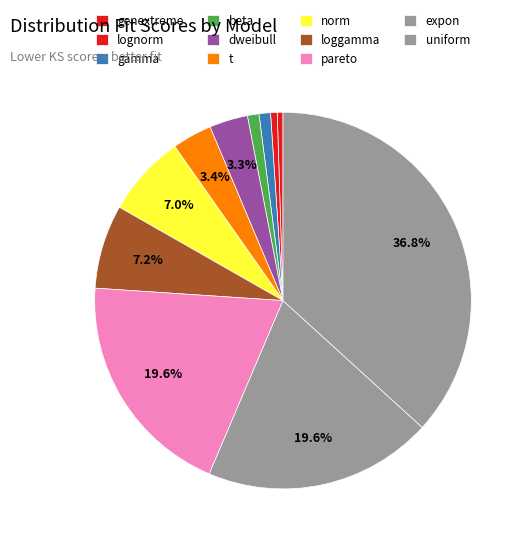

Which slice is the smallest?

genextreme